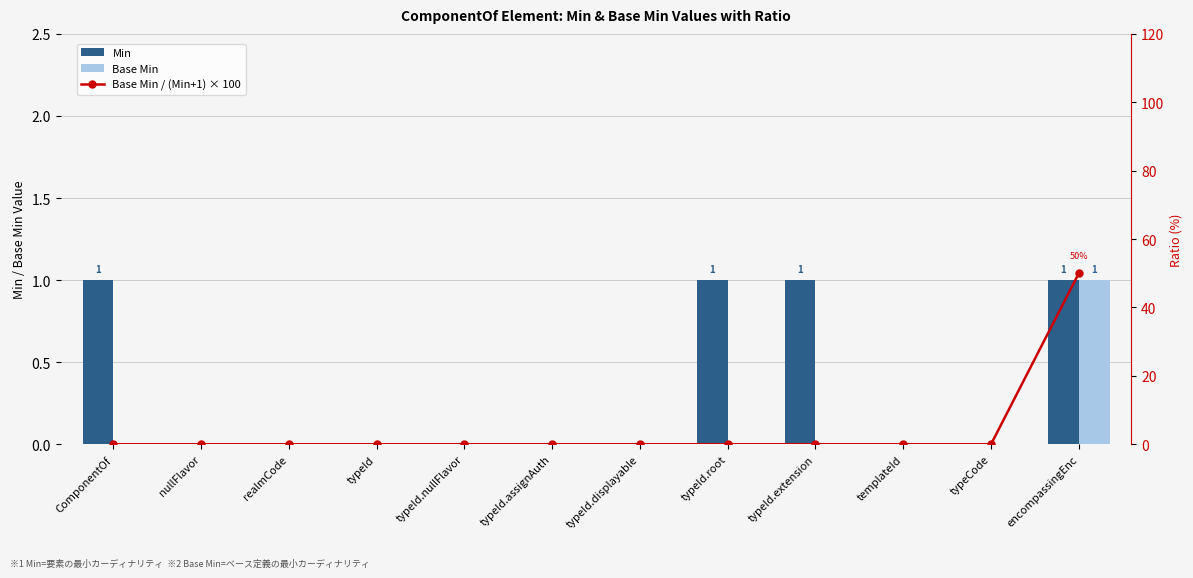

Reading left to right, transcribe all the data shown in this chart.

Min: 1	0	0	0	0	0	0	1	1	0	0	1
Base Min: 0	0	0	0	0	0	0	0	0	0	0	1
Base Min / (Min+1) × 100: 0	0	0	0	0	0	0	0	0	0	0	50